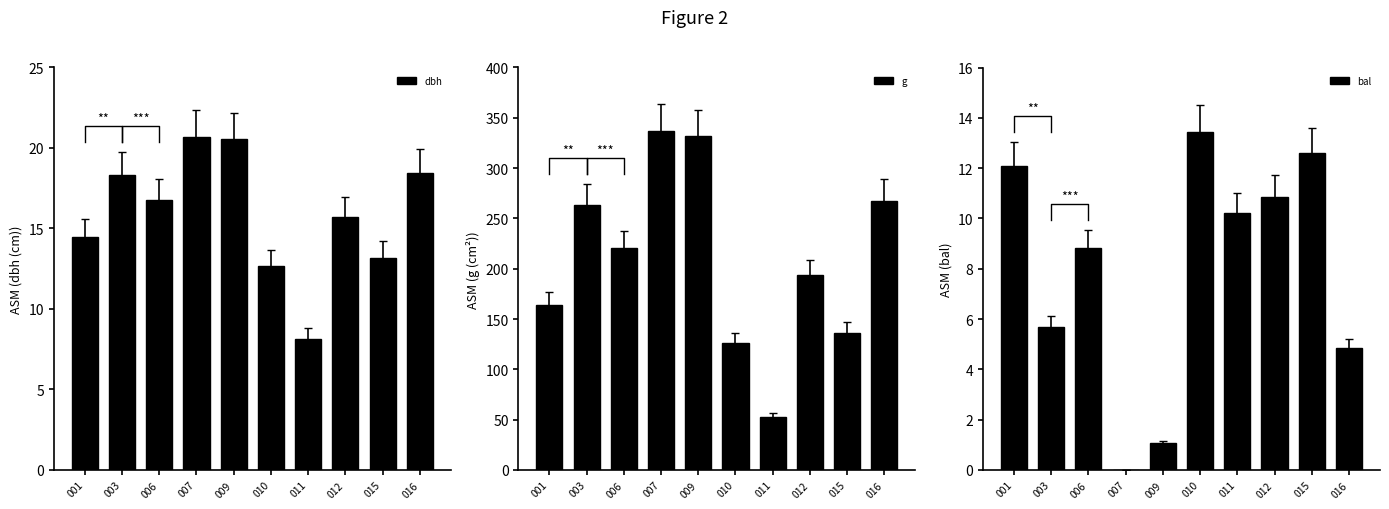

Between 015 and 016, which series saw the biggest shift?

g